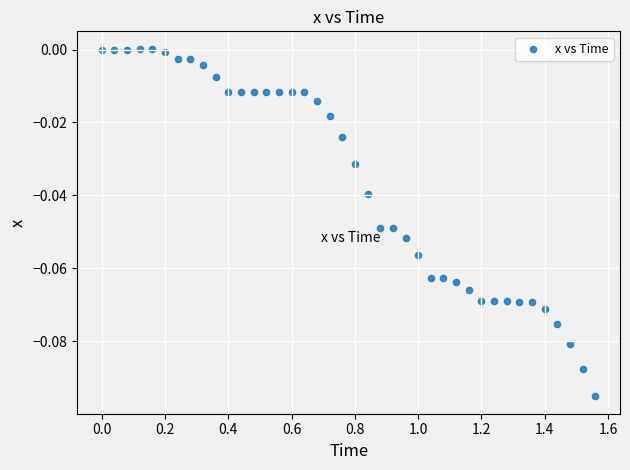

What is the range of X values (max minus min)?

1.6